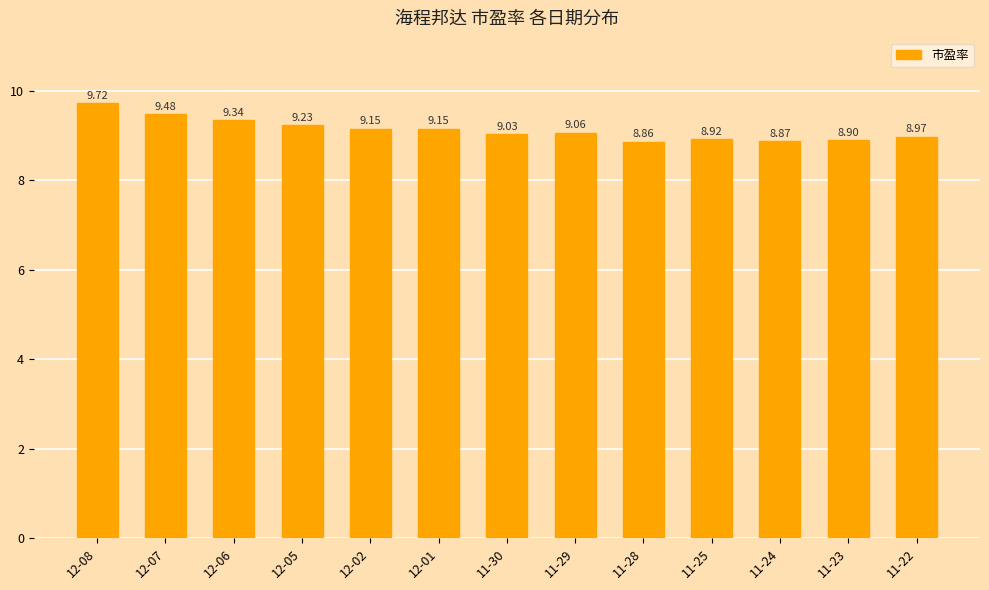

What is the greatest value displayed?

9.7